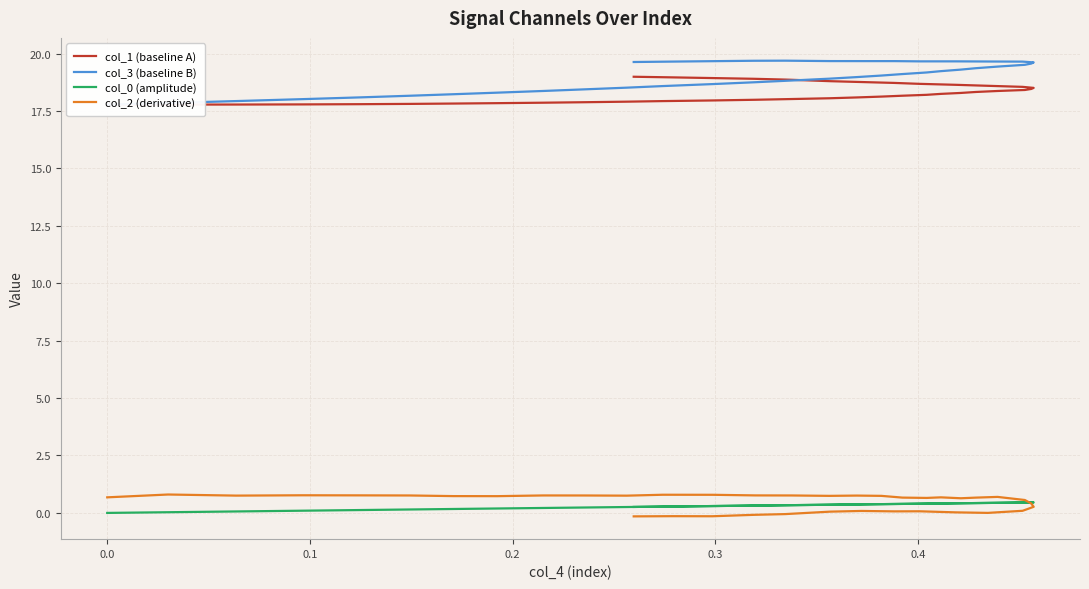

Is this an area chart (filled region under the line)?

No